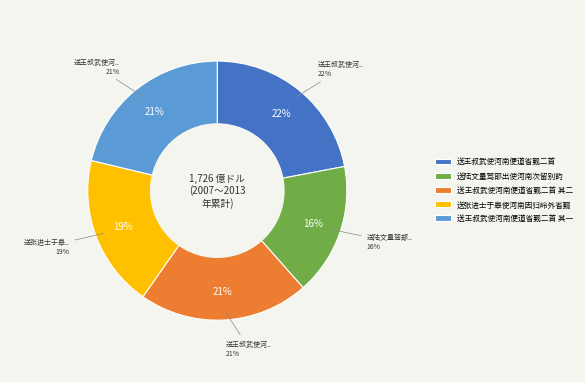

Do 送王叔武使河南便道省觐二首 其二 and 送王叔武使河南便道省觐二首 其一 together represent more than half of the pie?

No